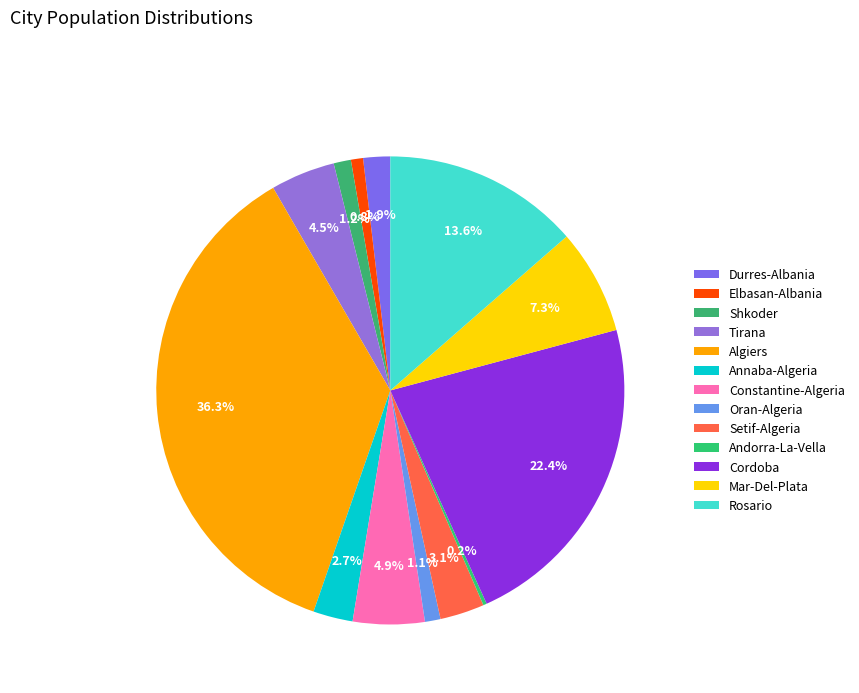

Rank the categories by value from highest to lowest.

Algiers, Cordoba, Rosario, Mar-Del-Plata, Constantine-Algeria, Tirana, Setif-Algeria, Annaba-Algeria, Durres-Albania, Shkoder, Oran-Algeria, Elbasan-Albania, Andorra-La-Vella